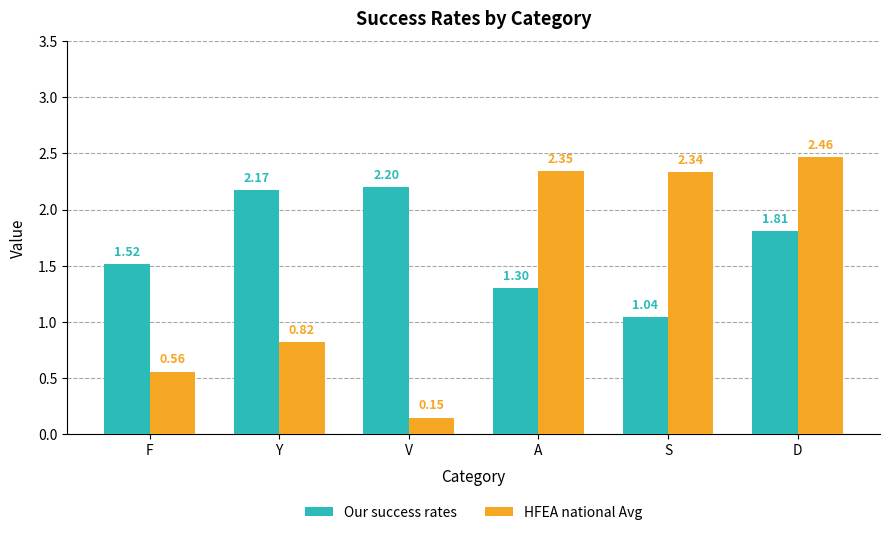

Count the number of categories in the chart.

6